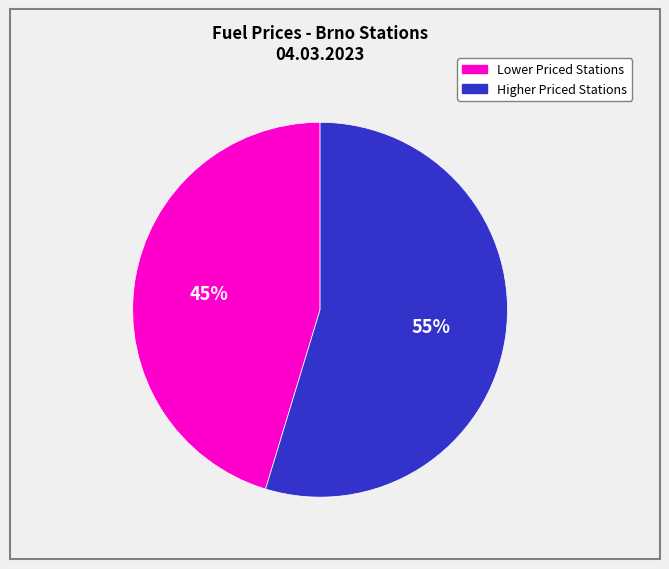

Do Lower Priced Stations and Higher Priced Stations together represent more than half of the pie?

Yes